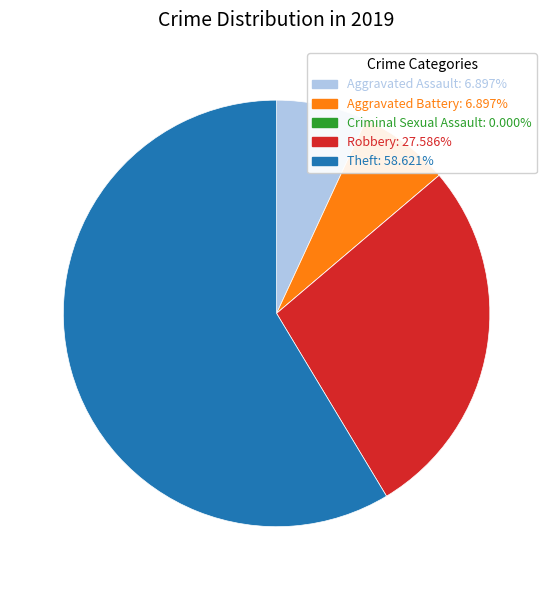

What is the ratio of the value at Aggravated Assault to the value at Aggravated Battery?

1.0